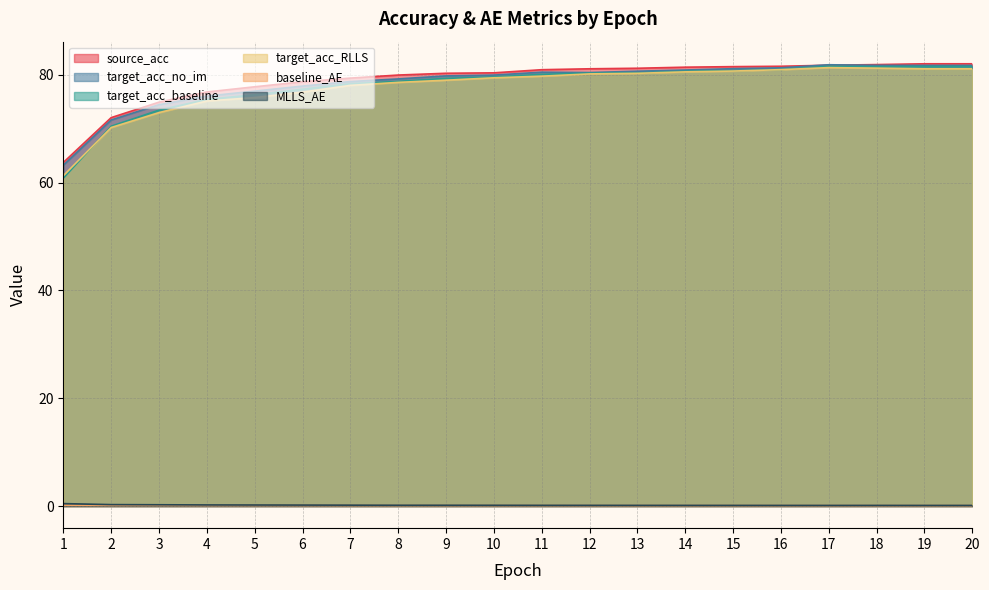

What is the value of the source_acc point at the 4th from the left?

76.8